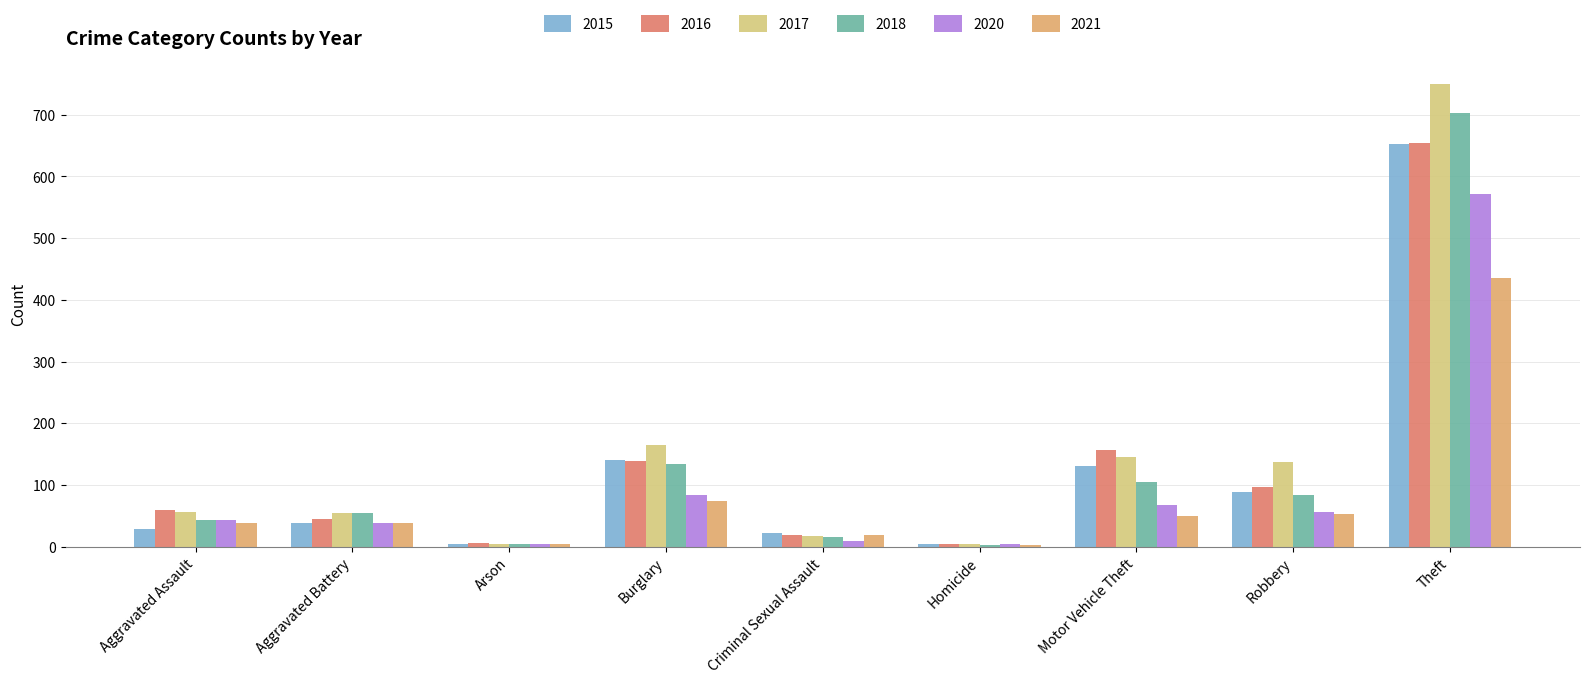

Count the number of categories in the chart.

9